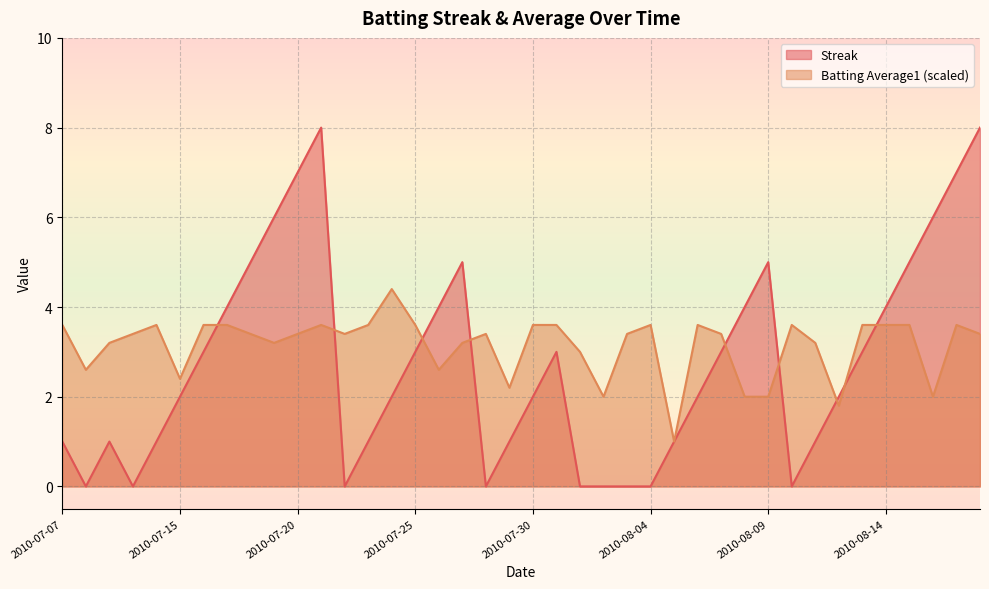

What is the average value of the Batting Average1 series?

3.1